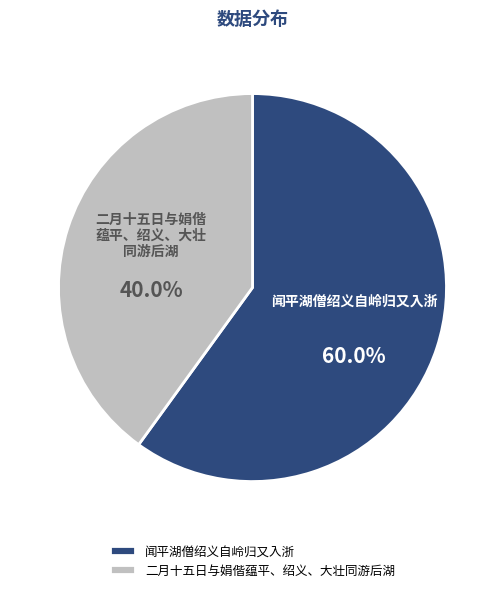

Combined, do 二月十五日与娟偕蕴平、绍义、大壮同游后湖 and 闻平湖僧绍义自岭归又入浙 account for over 50%?

Yes